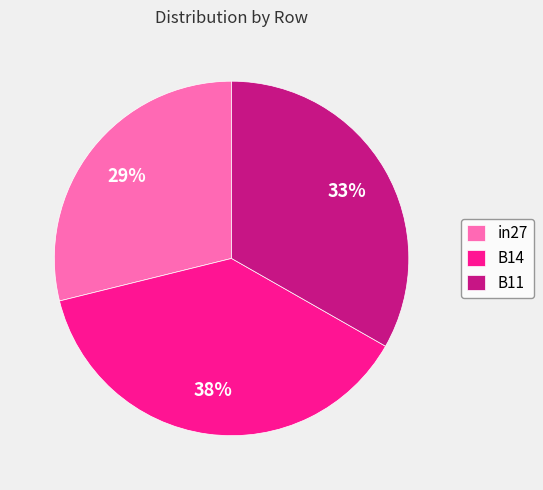

Is the sum of in27 and B14 greater than half?

Yes